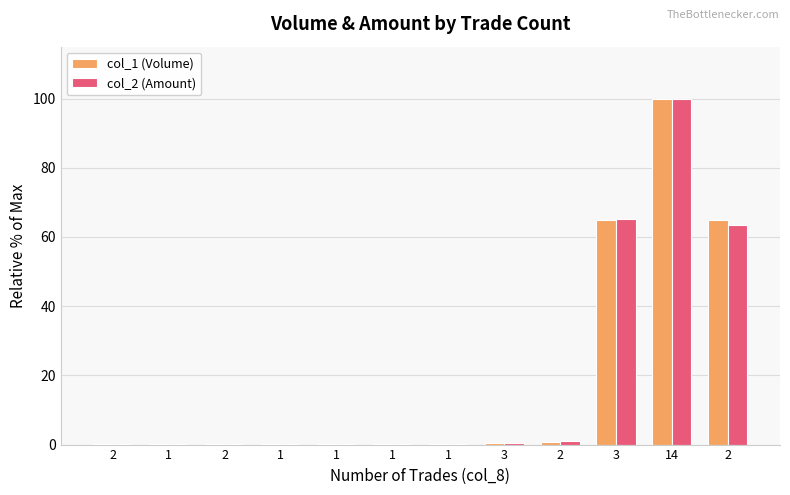

What is the difference between the col_1 (Volume) values at 2 and 3?

64.0